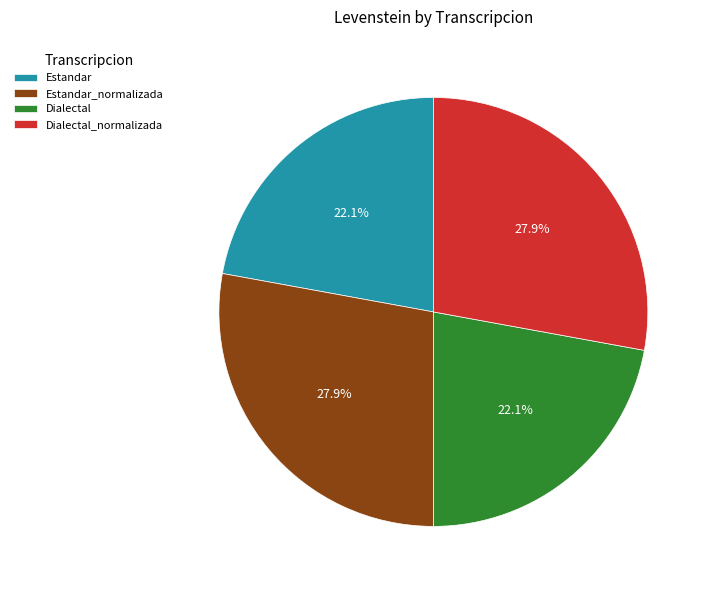

Which has a higher value, Dialectal or Dialectal_normalizada?

Dialectal_normalizada